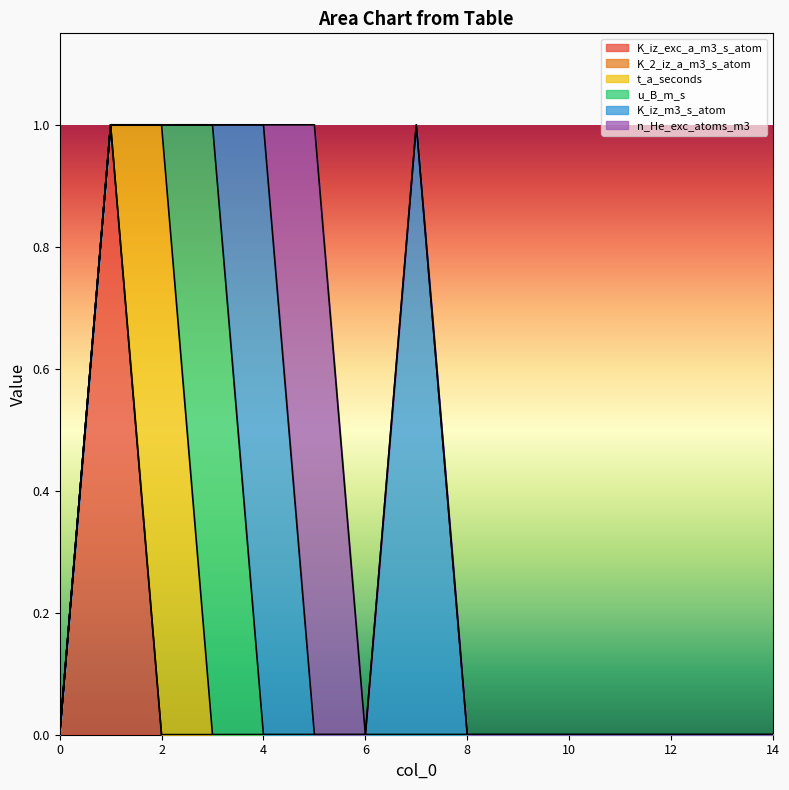

Rank the series by their maximum value, from lowest to highest.

K_2_iz_a_m3_s_atom, K_iz_exc_a_m3_s_atom, t_a_seconds, u_B_m_s, K_iz_m3_s_atom, n_He_exc_atoms_m3